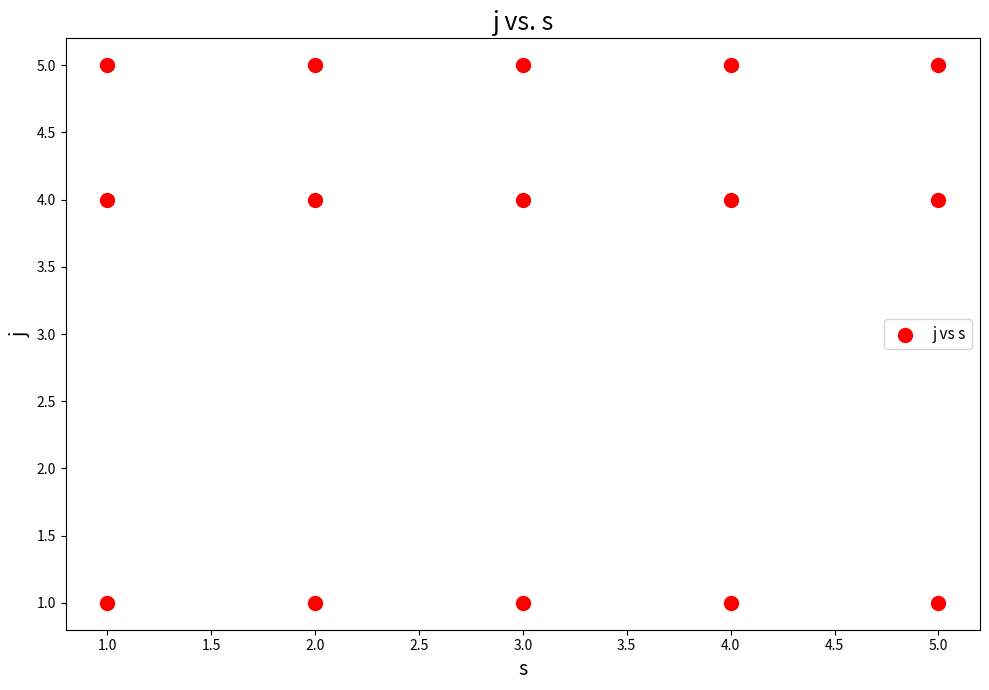

What is the range of Y values (max minus min)?

4